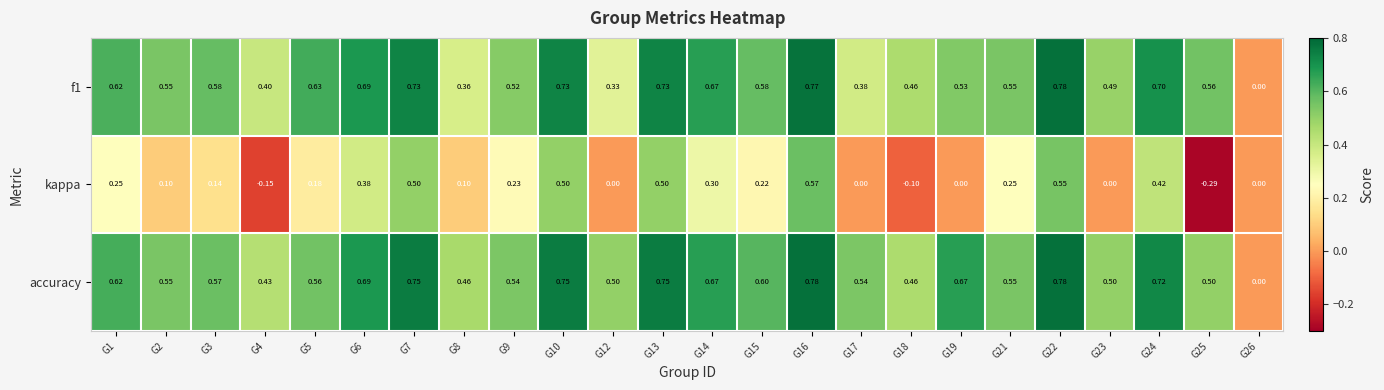

Which series has the widest spread of values?

kappa